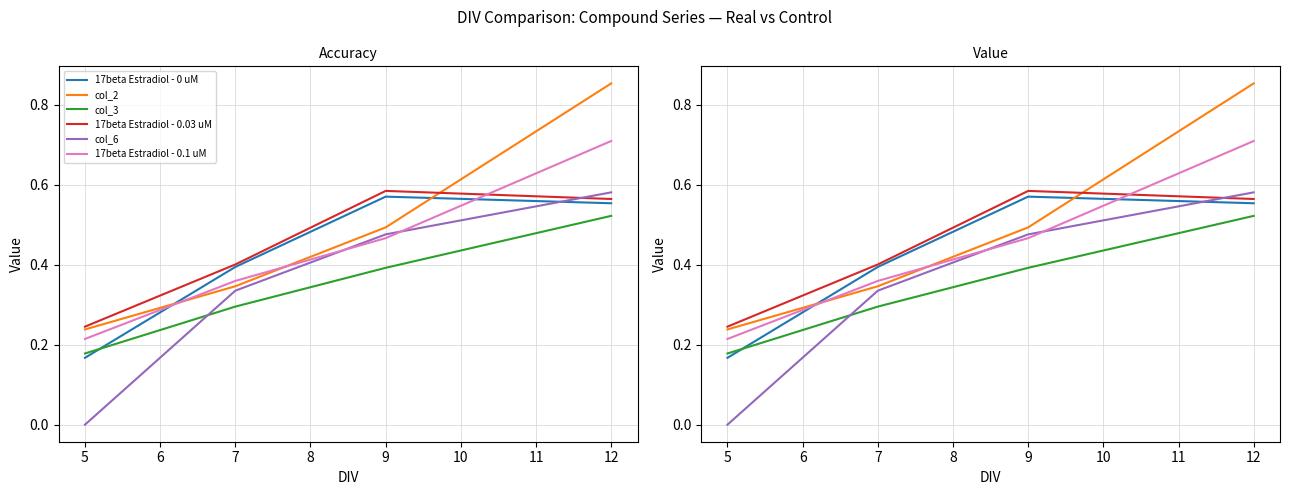

How many 17beta Estradiol - 0 uM values are between 0 and 1?

4